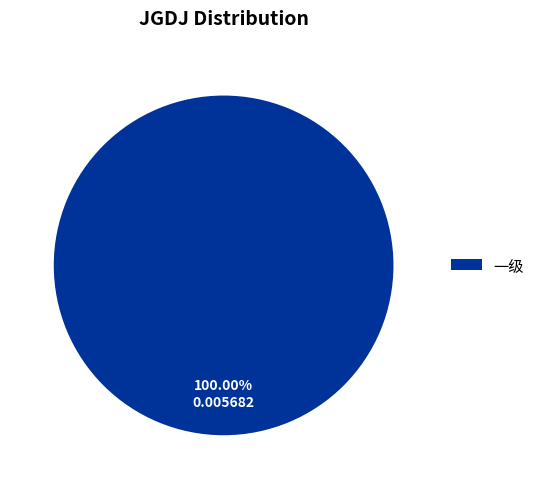

Is there any slice that represents more than half of the pie?

Yes